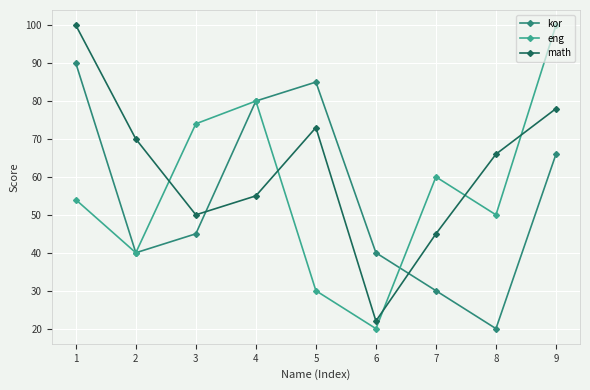

What is the difference between the highest and lowest values at 8?

46